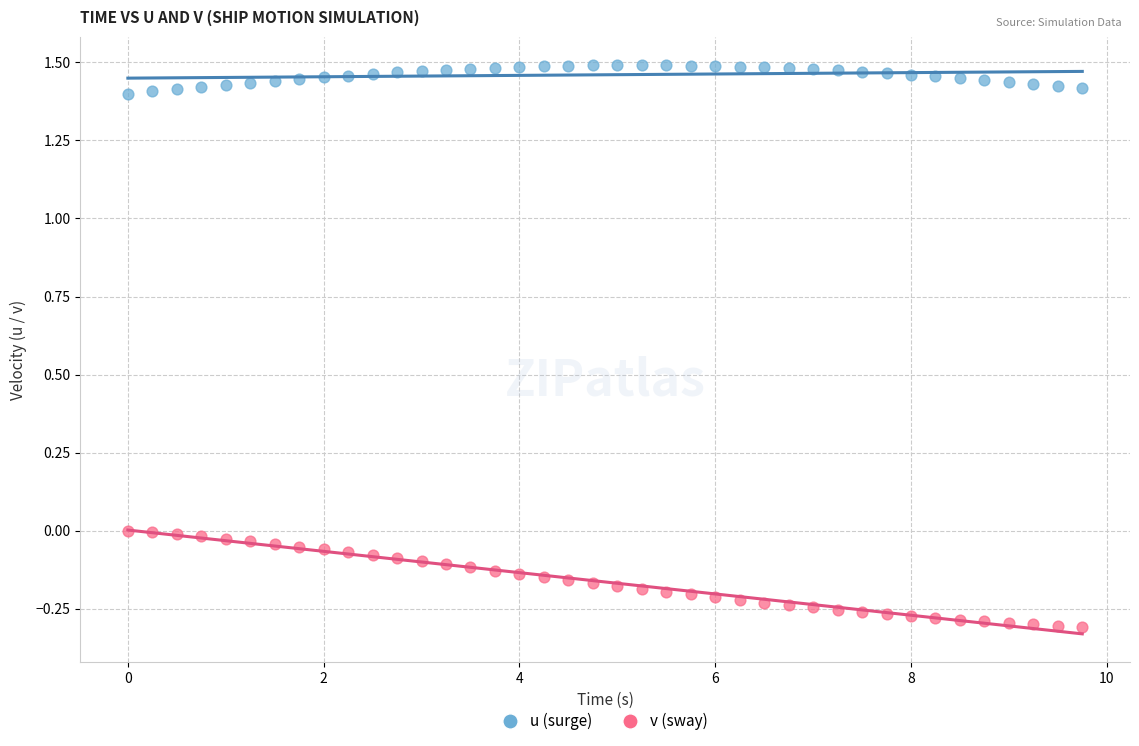

Across all data points, what is the range of Y values (max minus min)?

1.8